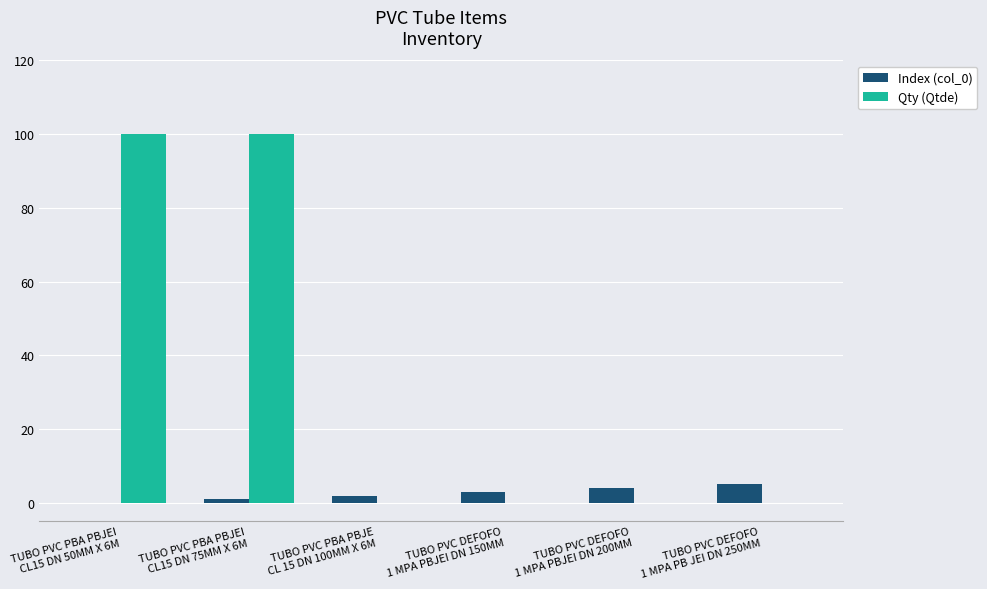

What is the greatest value displayed?

100